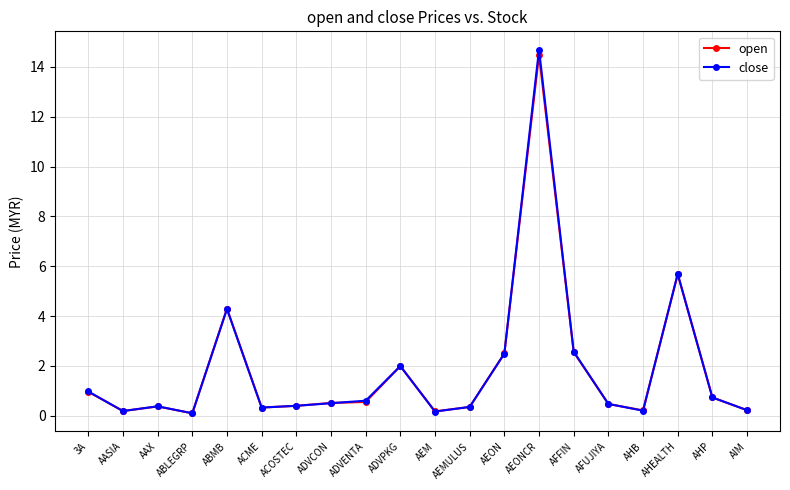

Which series changed the most between AEMULUS and AHB?

close